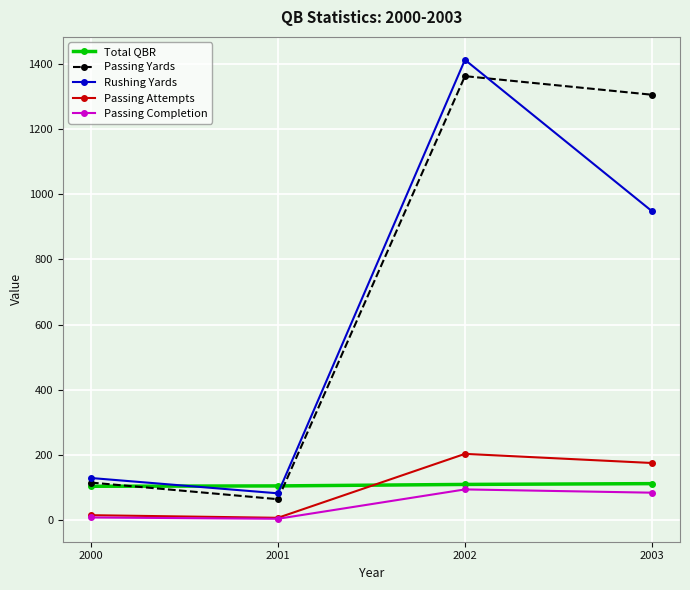

Count the number of data series in this chart.

5